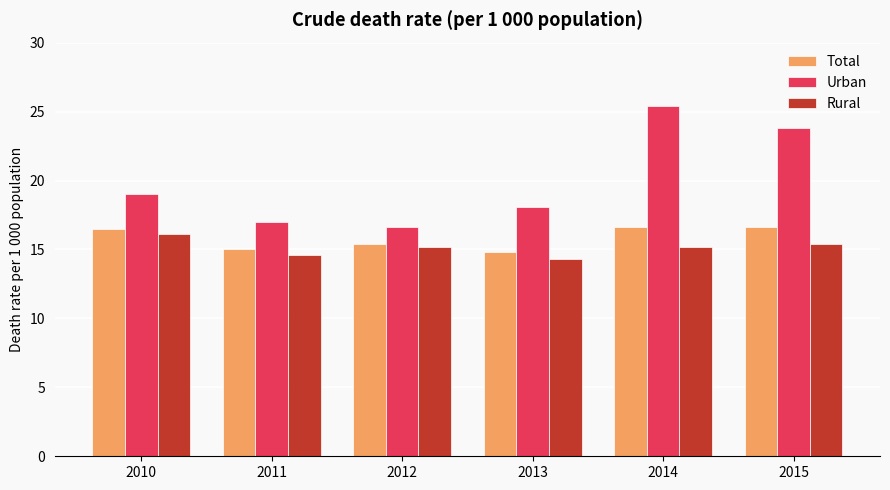

What is the difference between the second highest and second lowest values in the Total series?

1.6